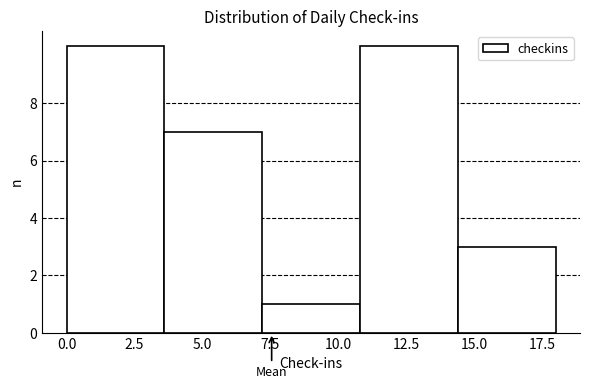

Reading left to right, list every bar in this chart as the range it spans on the x-axis followed by its height. Neither the bar edges nor the heights are printed on the chart, so give them approximately, as read against the axes.

0.0 to 3.6: 10
3.6 to 7.2: 7
7.2 to 10.8: 1
10.8 to 14.4: 10
14.4 to 18.0: 3